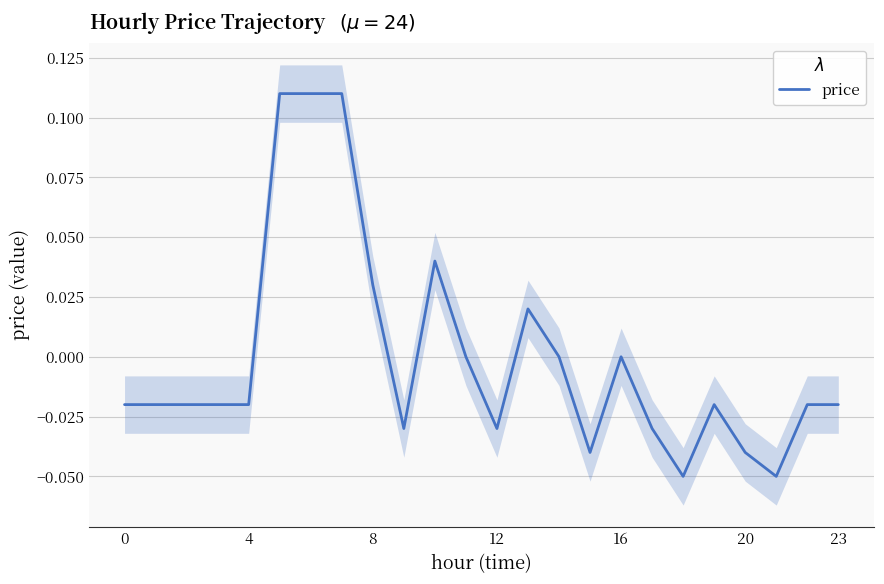

Between 11 and 20, which is larger?

11